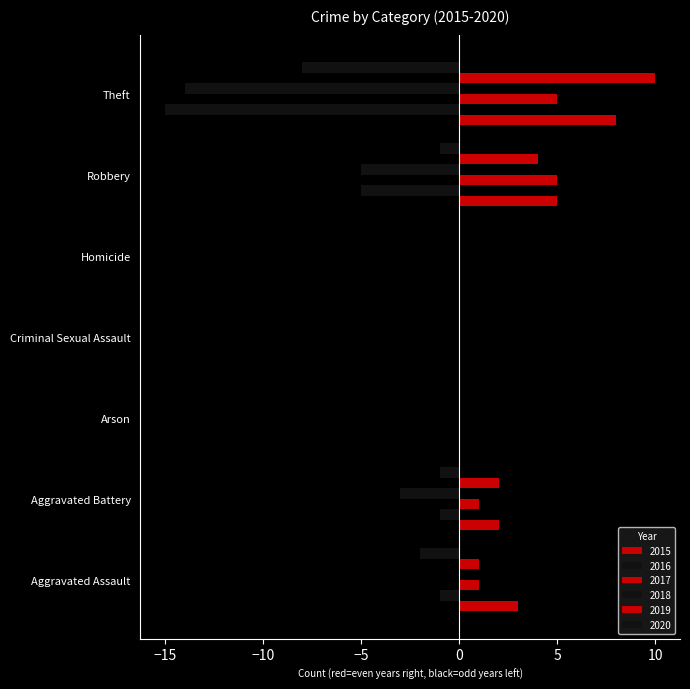

Which has a higher value, Aggravated Assault or Arson?

Aggravated Assault